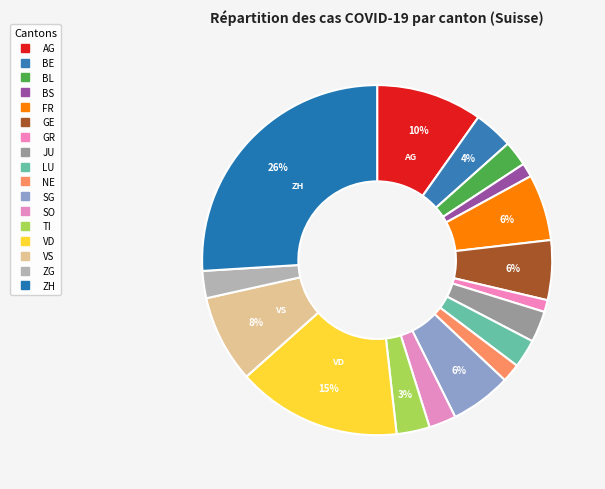

Which slice is the largest?

ZH